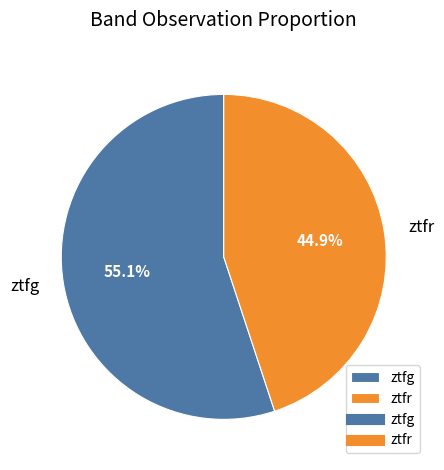

Which category accounts for the majority?

ztfg